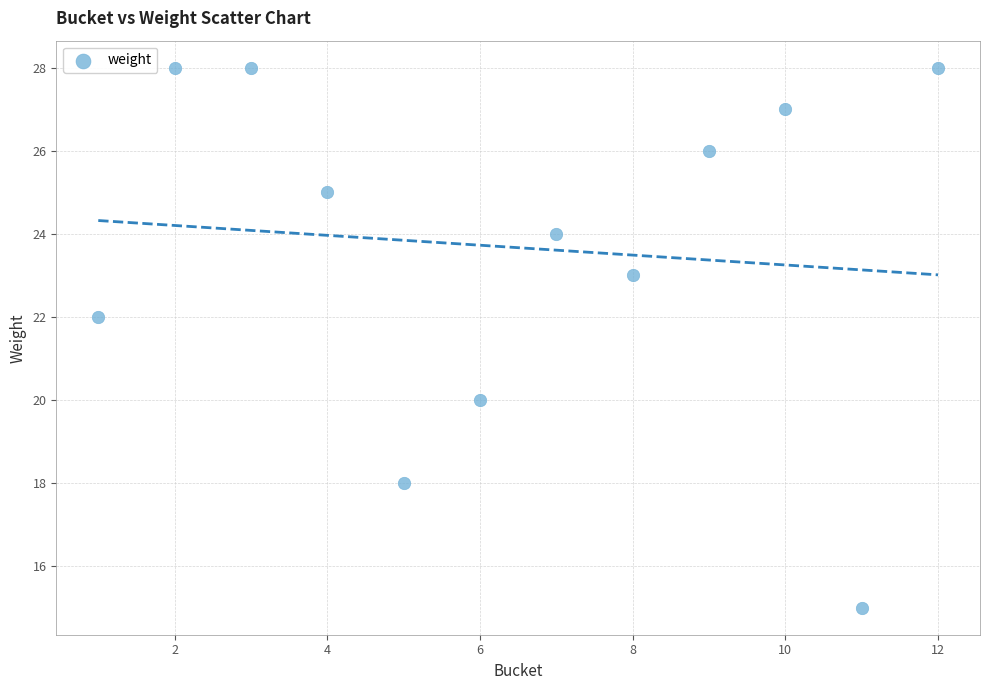

What is the average Y value?

23.7